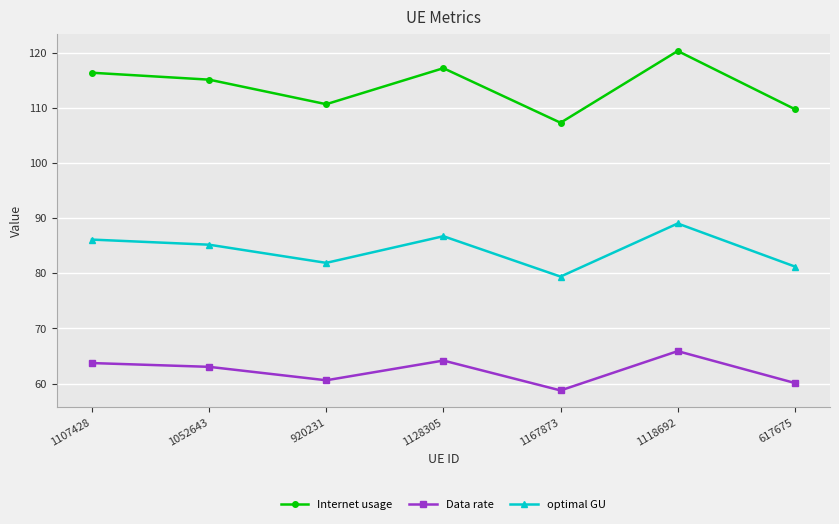

Where is optimal GU nearest to the value 84?

1052643